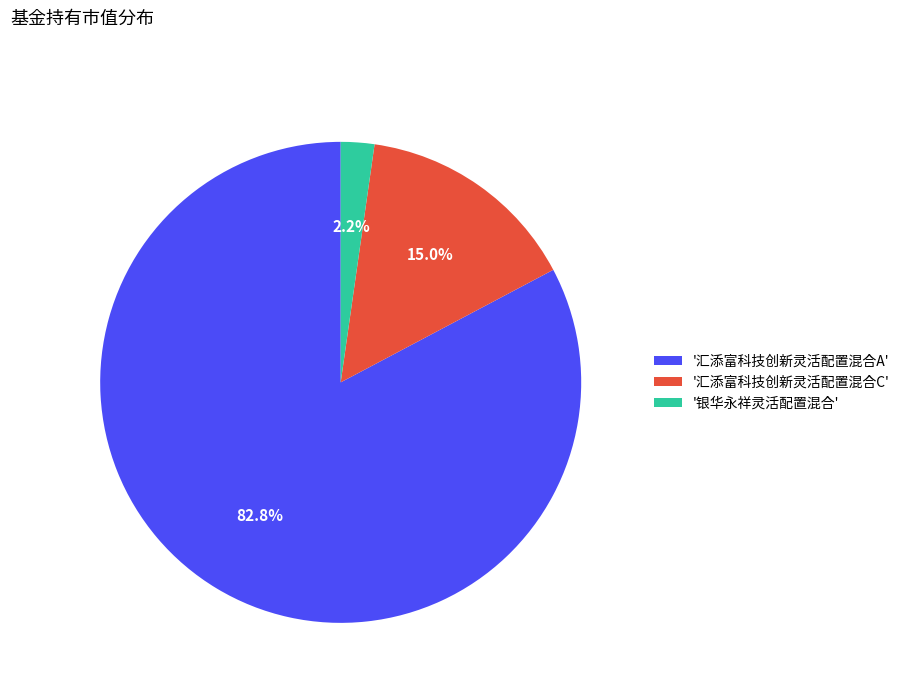

To the nearest percent, what is the difference between the largest and smallest slice percentages?

80%